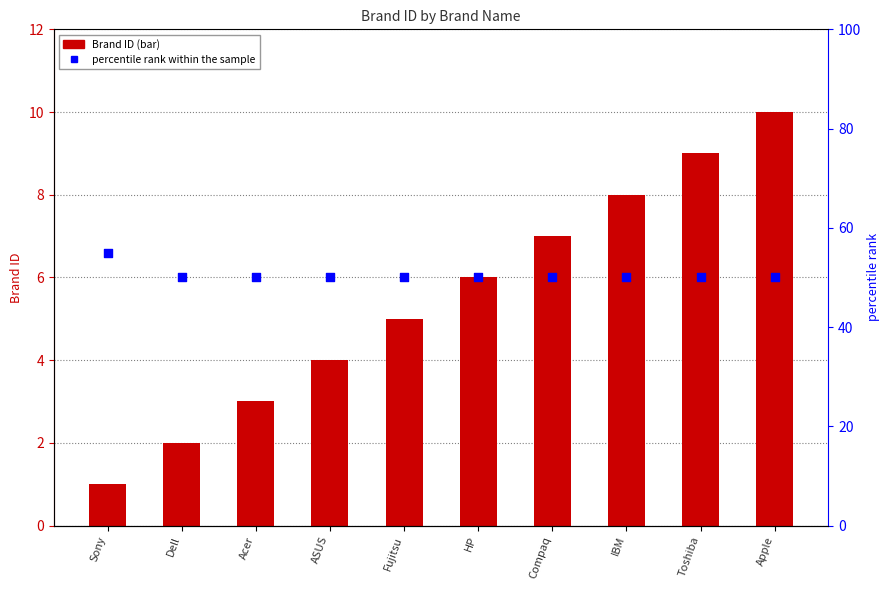

What are all the series names shown in the legend?

Brand ID, percentile rank within the sample